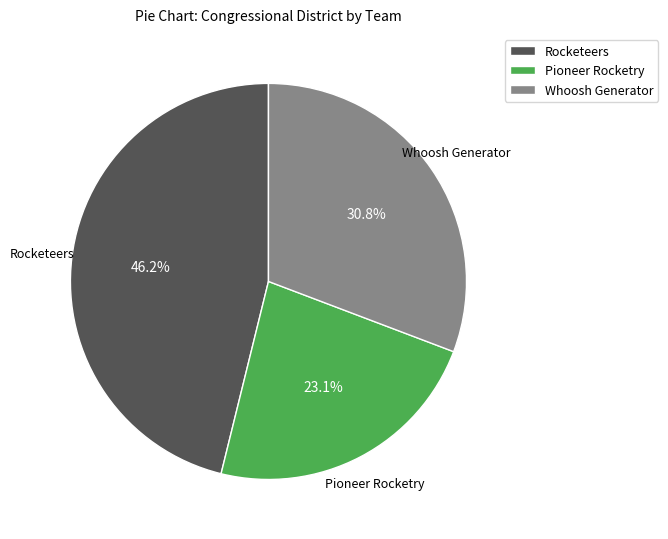

To the nearest percent, what is the average slice percentage?

33%